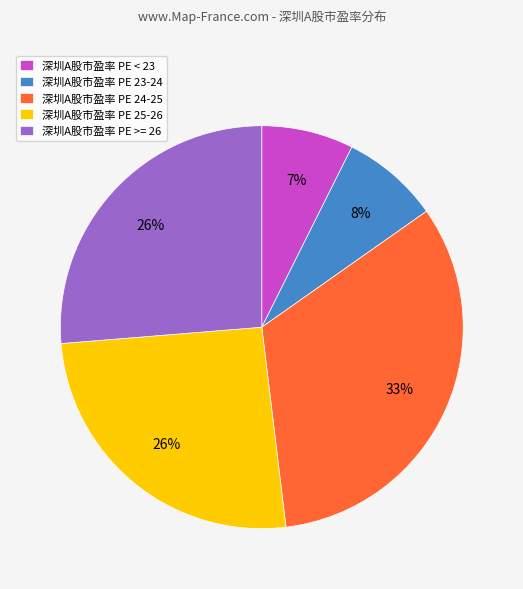

Do 深圳A股市盈率 PE < 23 and 深圳A股市盈率 PE >= 26 together represent more than half of the pie?

No